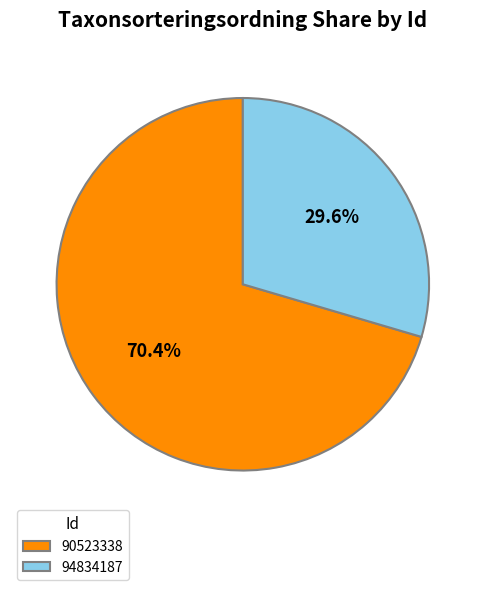

Does any single category account for the majority?

Yes